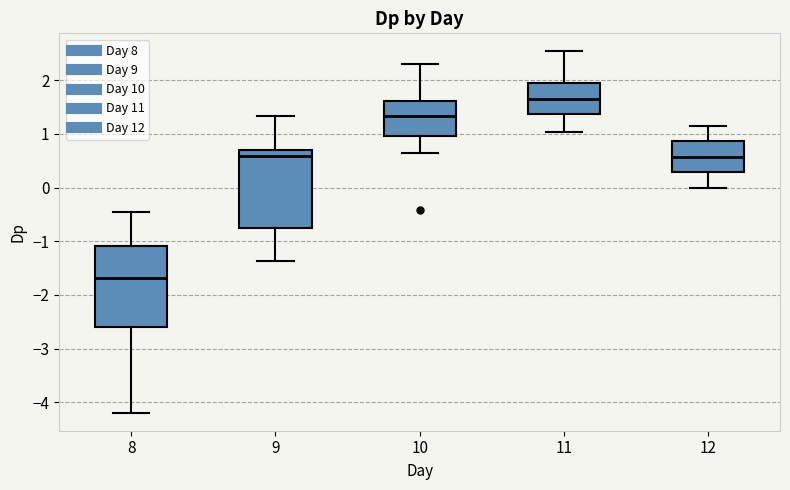

Reading left to right, read every box against the y-axis: the position of its median line, the range the box covers, and the ends of its whiskers. The values are not printed on the chart, so give them approximately, as read against the axis.

8: median -1.7, box -2.6 to -1.1, whiskers -4.2 to -0.4
9: median 0.6, box -0.8 to 0.7, whiskers -1.4 to 1.3
10: median 1.3, box 1.0 to 1.6, whiskers 0.6 to 2.3
11: median 1.6, box 1.4 to 1.9, whiskers 1.0 to 2.5
12: median 0.6, box 0.3 to 0.9, whiskers 0.0 to 1.2